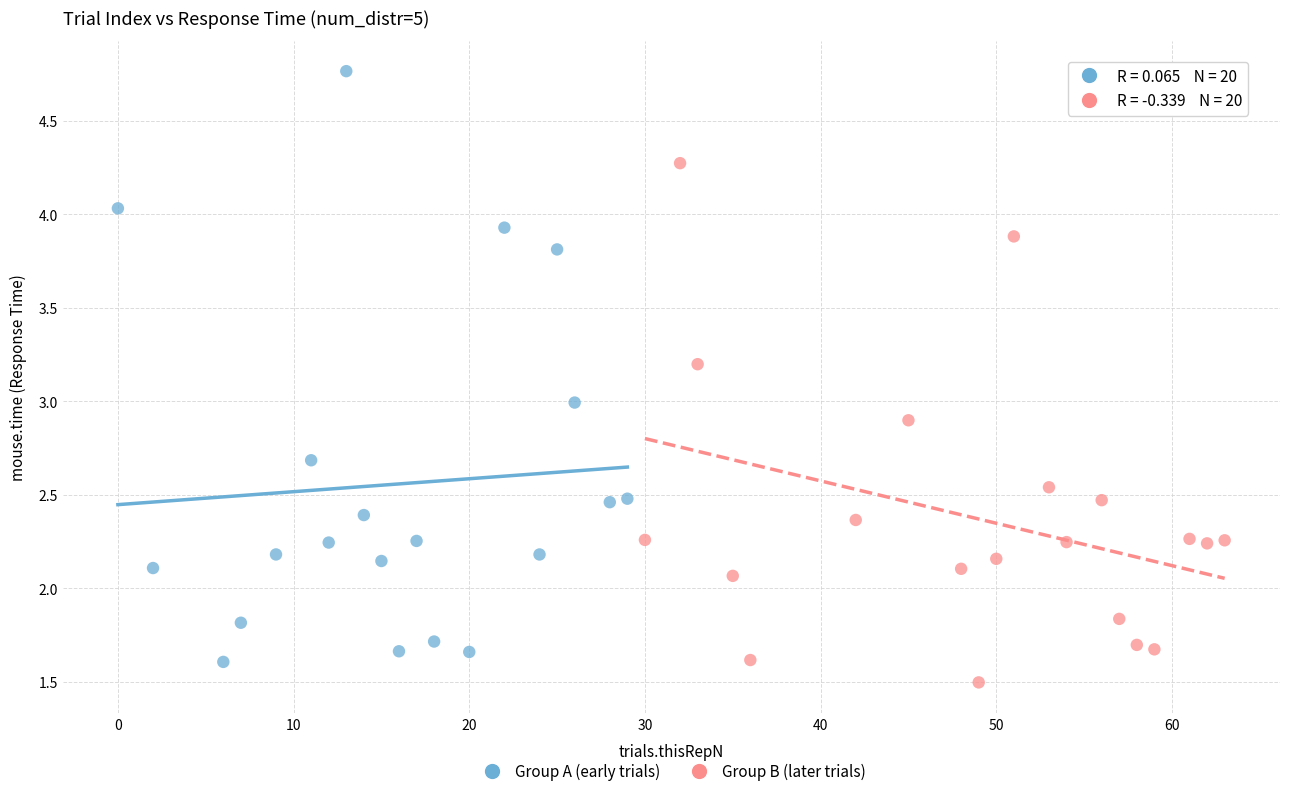

Which series reaches the maximum Y coordinate?

Group A (early trials)